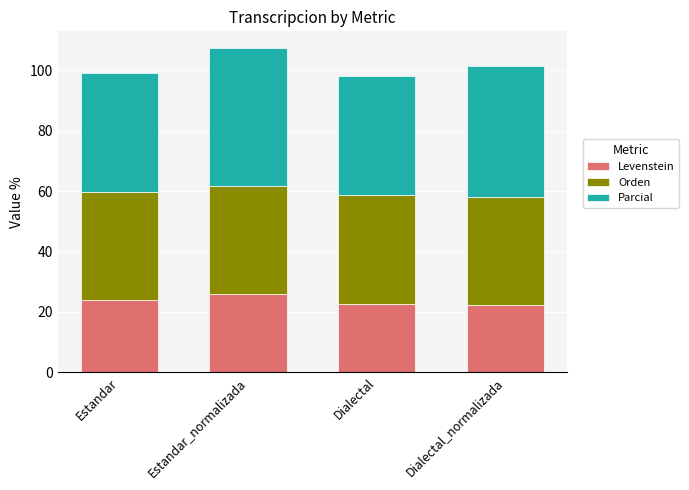

What is the total value across all series at Dialectal?

98.0